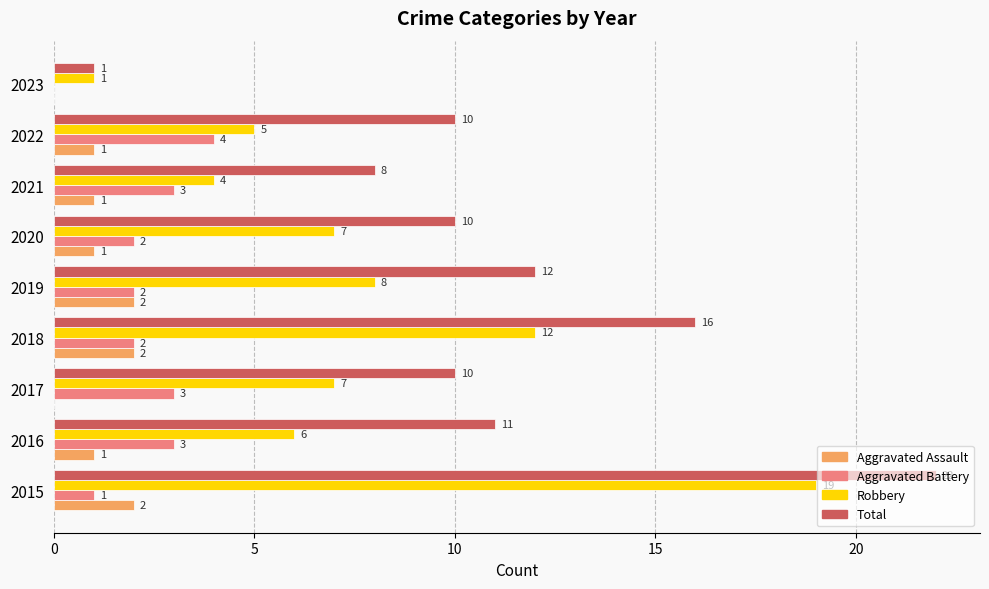

What is the greatest value displayed?

22